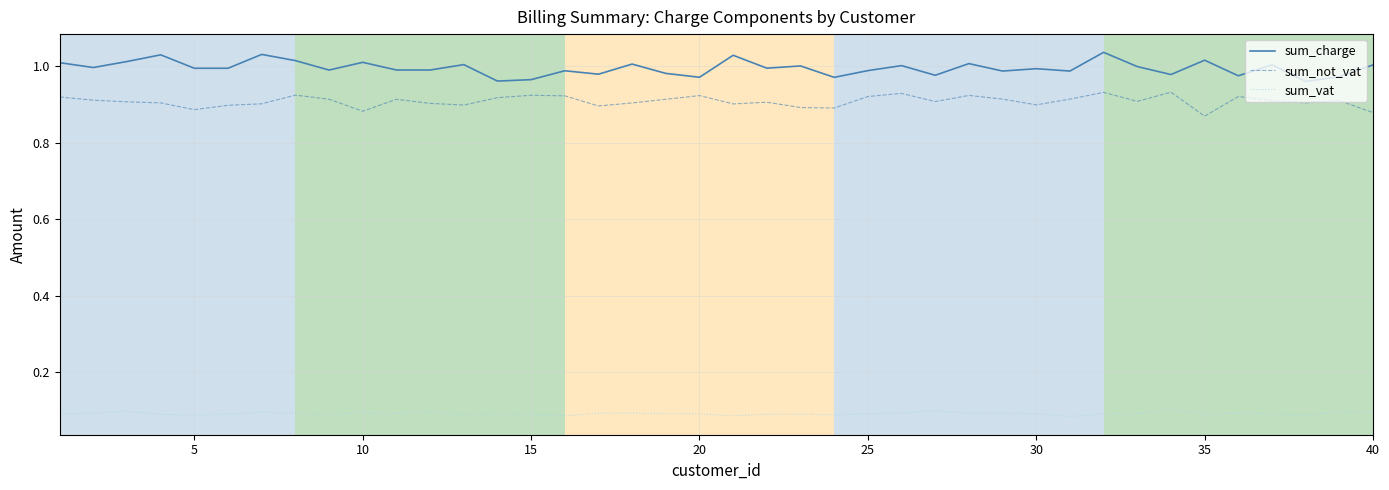

True or false: sum_charge and sum_not_vat cross at least once.

False